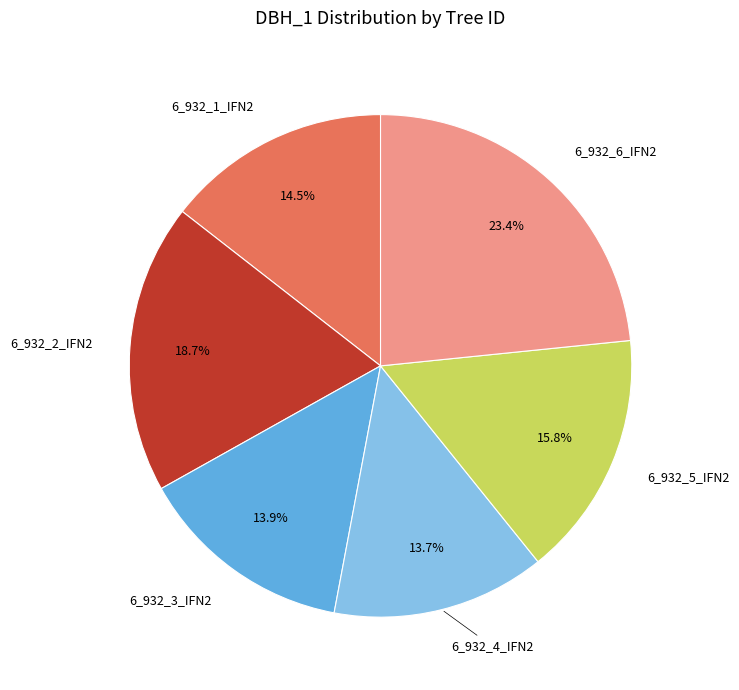

True or false: 6_932_2_IFN2 accounts for 4% of the total.

False